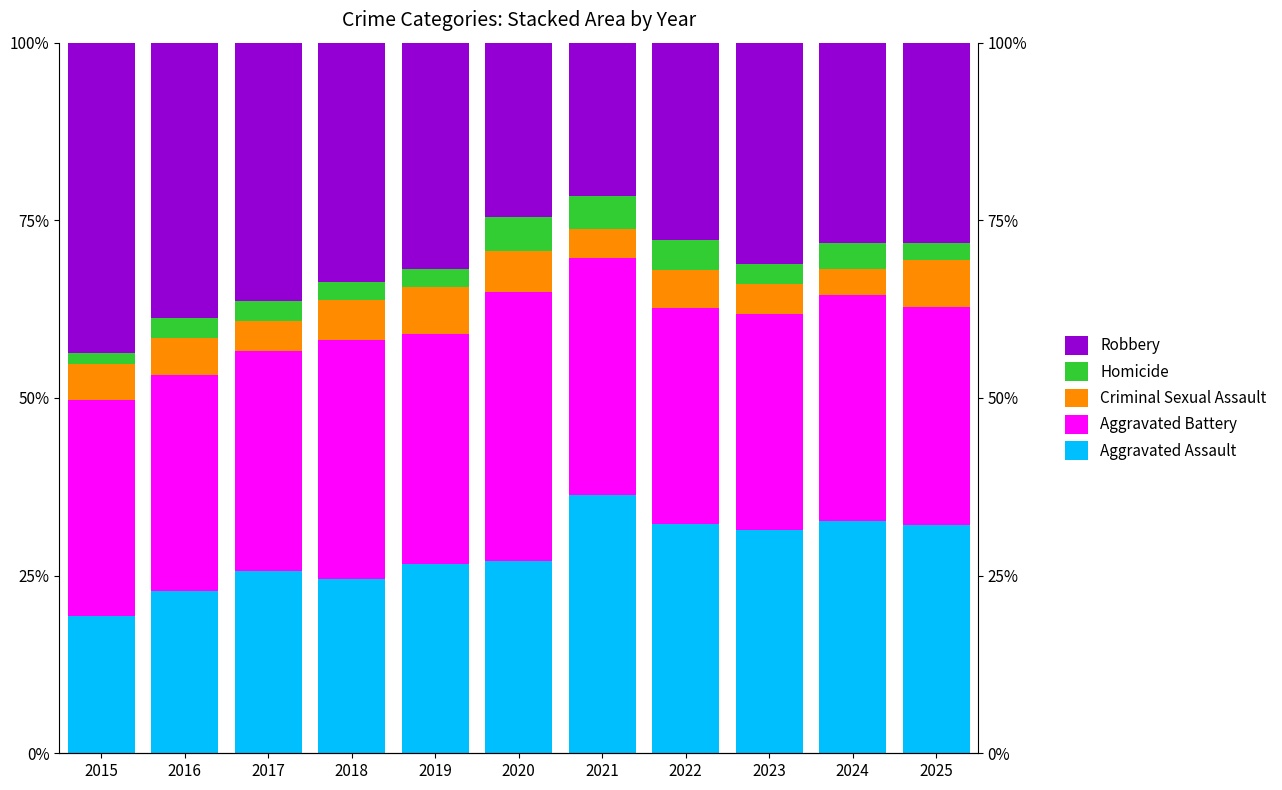

At 2015, list the series in order from smallest to largest.

Homicide, Criminal Sexual Assault, Aggravated Assault, Aggravated Battery, Robbery